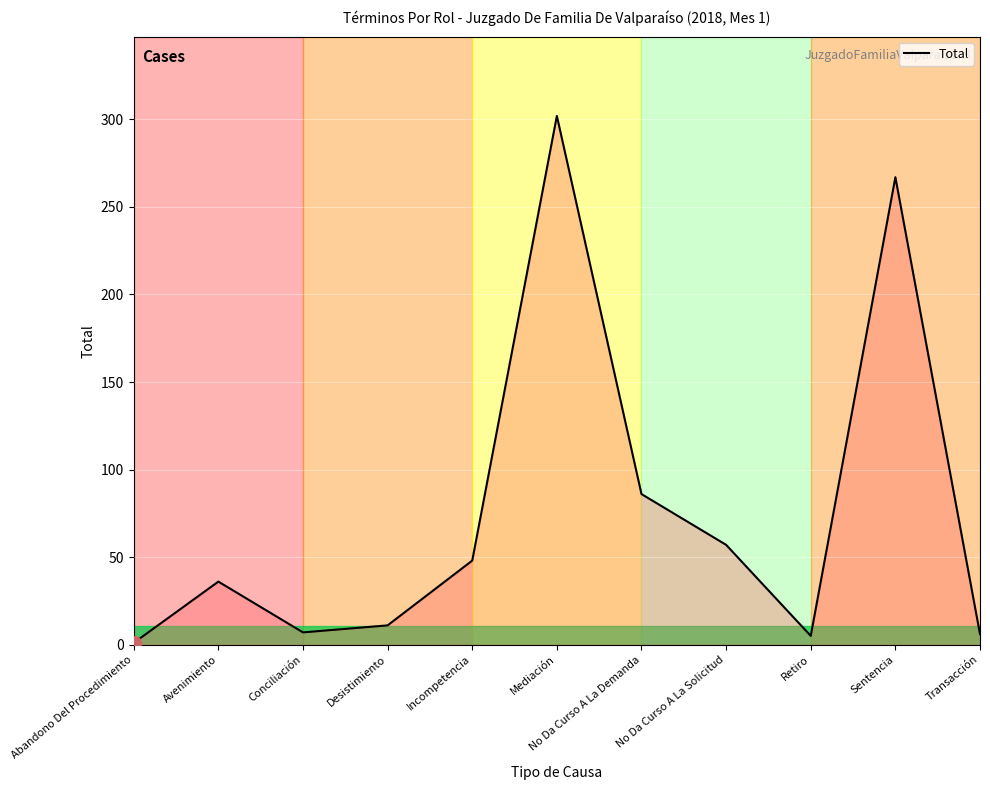

Between Desistimiento and Sentencia, which is larger?

Sentencia